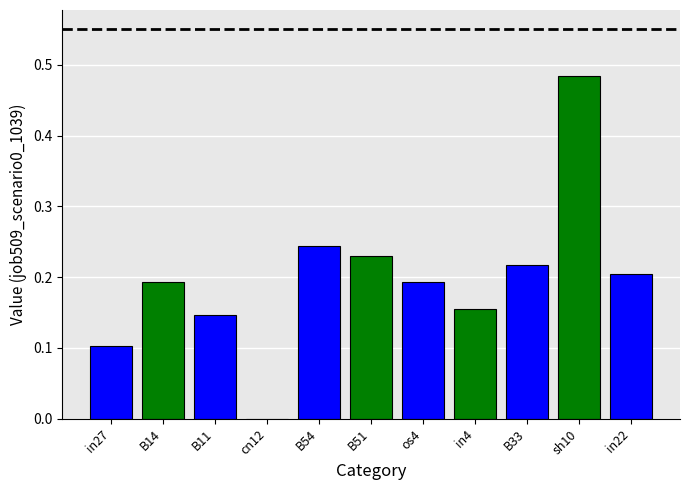

Reading left to right, transcribe all the data shown in this chart.

in27=0.1	B14=0.2	B11=0.1	cn12=0.0	B54=0.2	B51=0.2	os4=0.2	in4=0.2	B33=0.2	sh10=0.5	in22=0.2